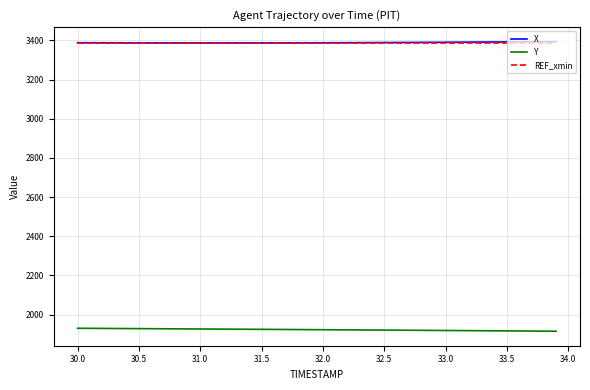

What is the smallest value displayed?

1915.2